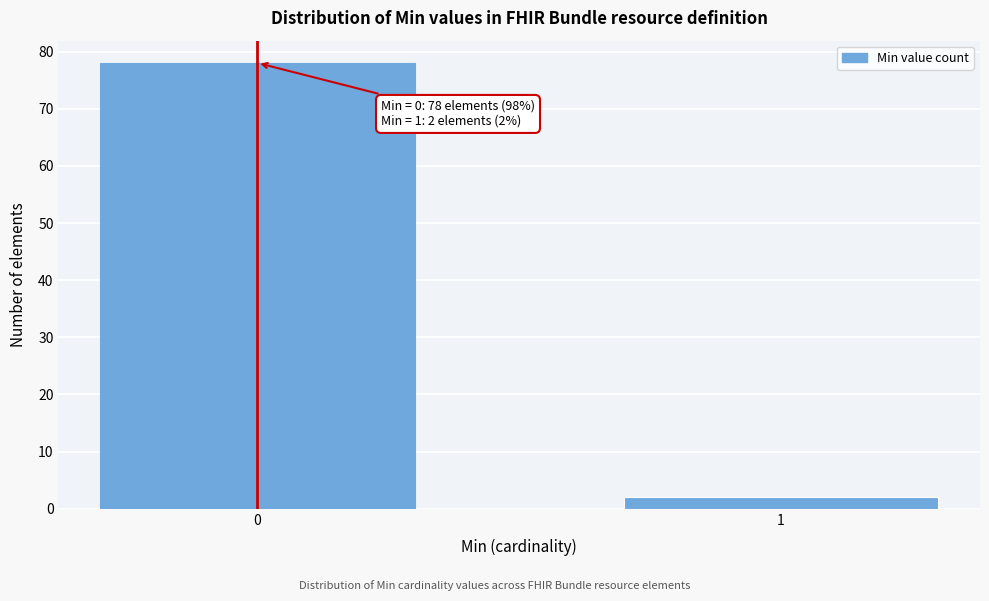

Reading left to right, list all the values displayed in this chart.

78	2